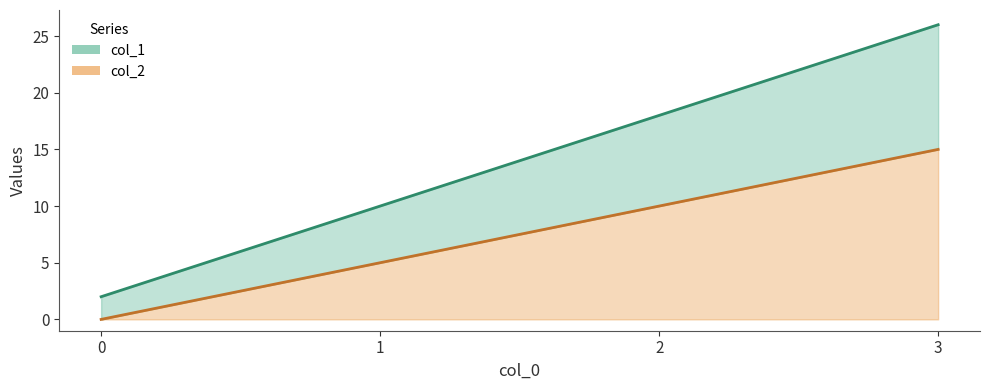

The col_1 series shows 5.0 at 1. True or false?

True